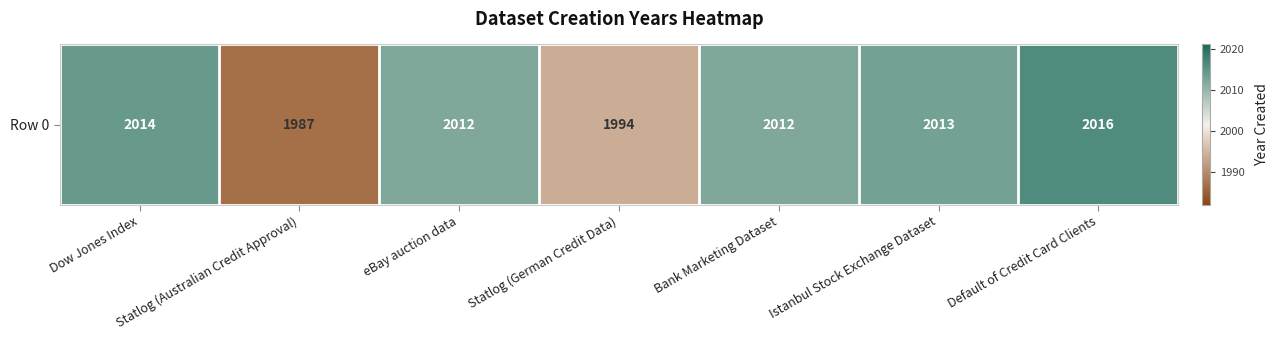

Reading left to right, what are all the values shown in this chart?

2014	1987	2012	1994	2012	2013	2016